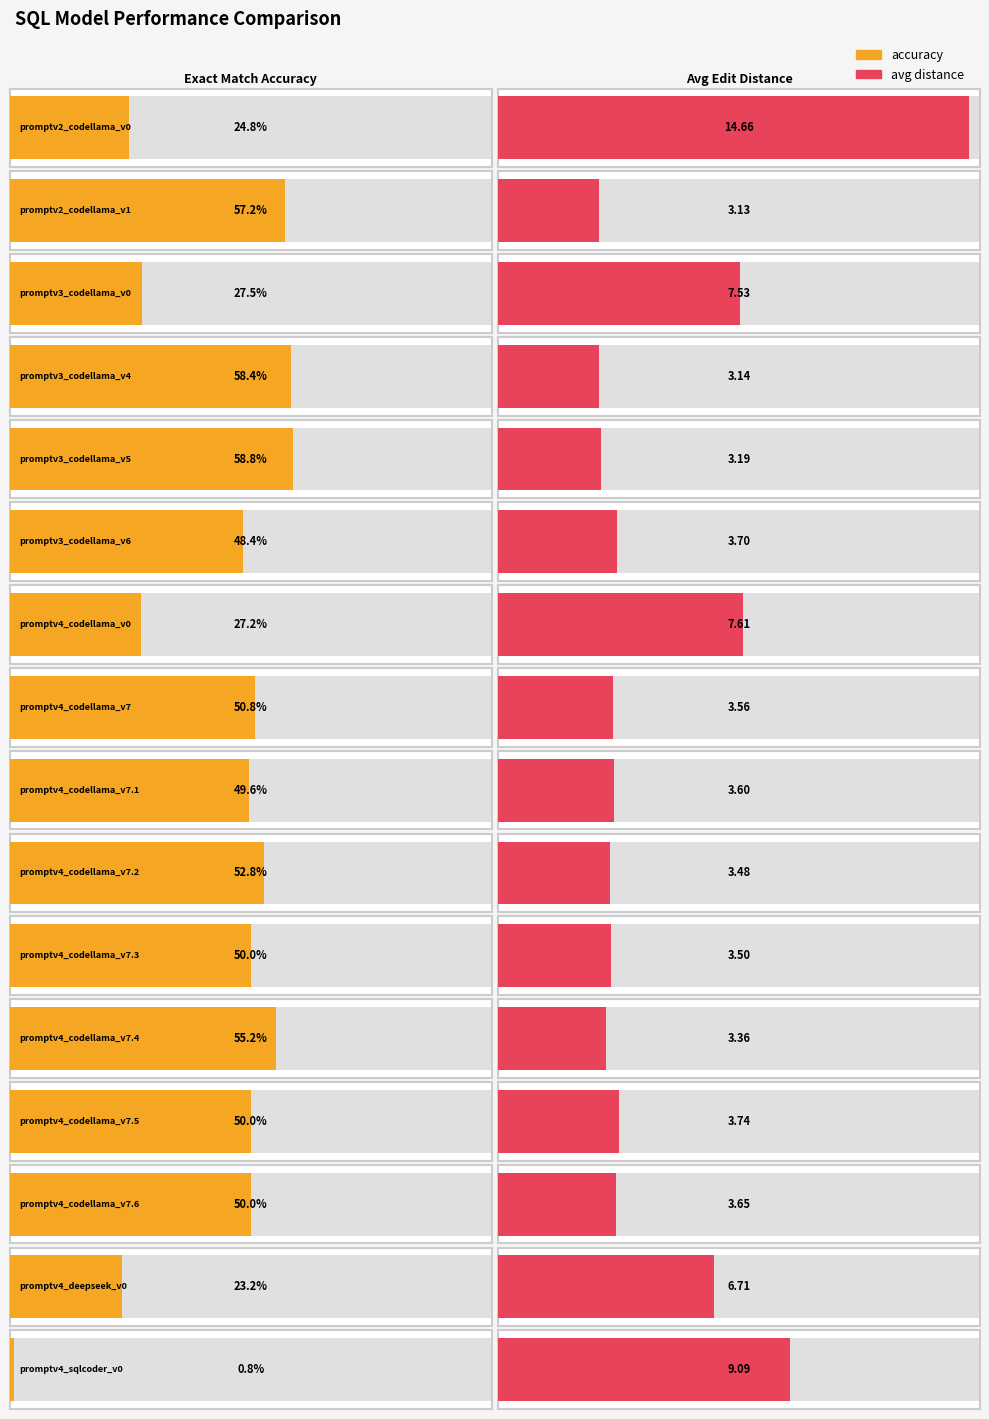

Is it true that avg_distance equals 0.8 at promptv4_codellama_v7.3?

False